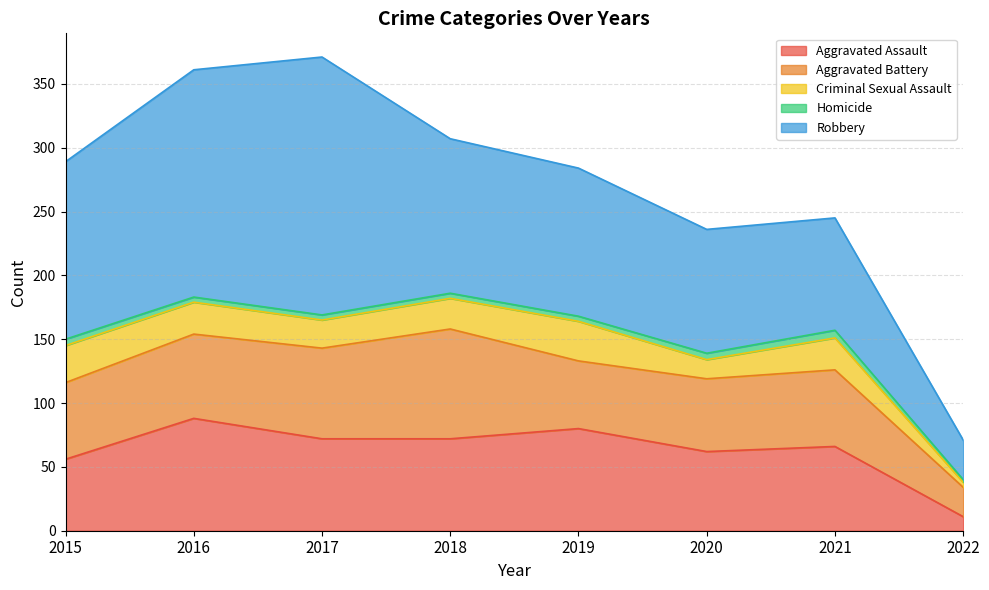

How many distinct data groups are displayed?

5